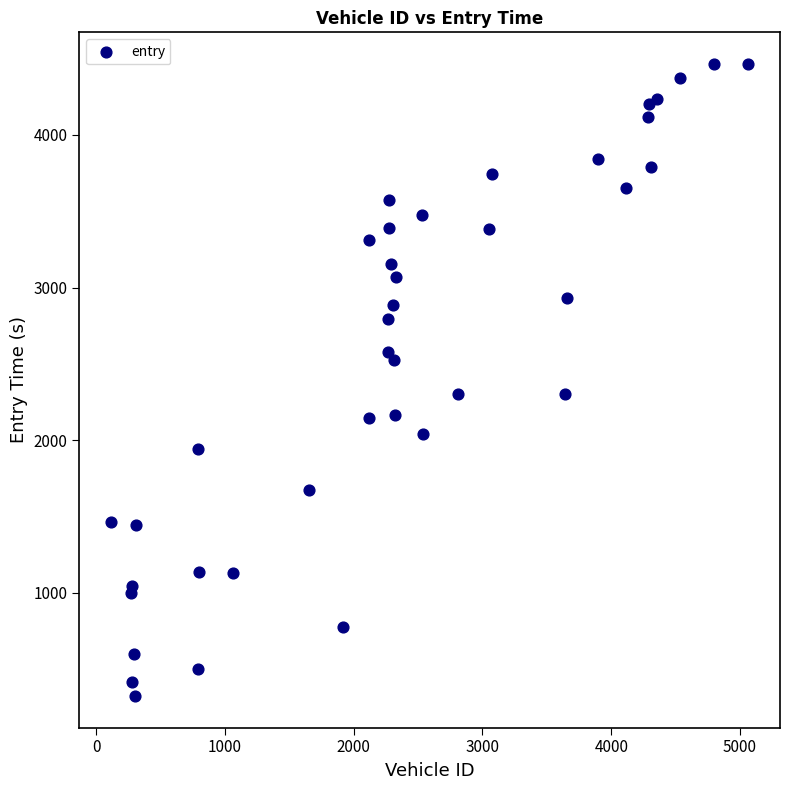

What is the range of X values (max minus min)?

4946.0